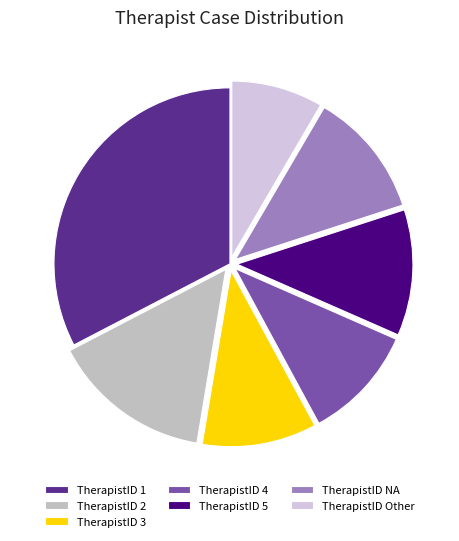

Does any single category account for the majority?

No